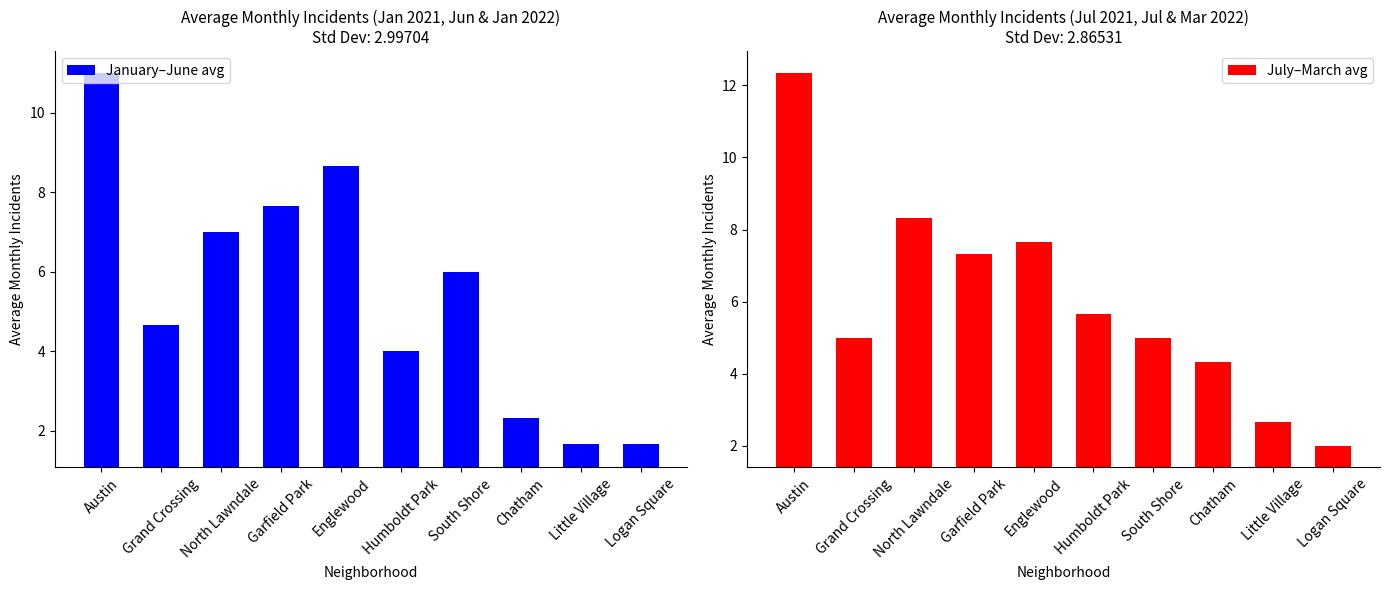

Rank the series at Austin from highest to lowest value.

July–March avg, January–June avg